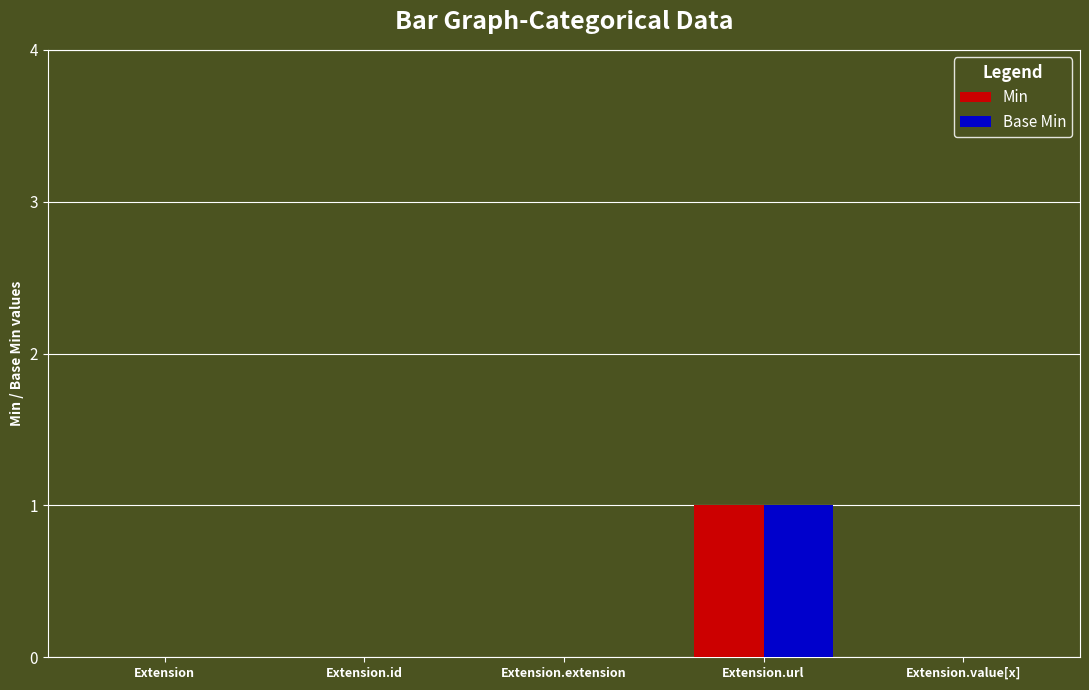

At which category is the sum across all series the highest?

Extension.url